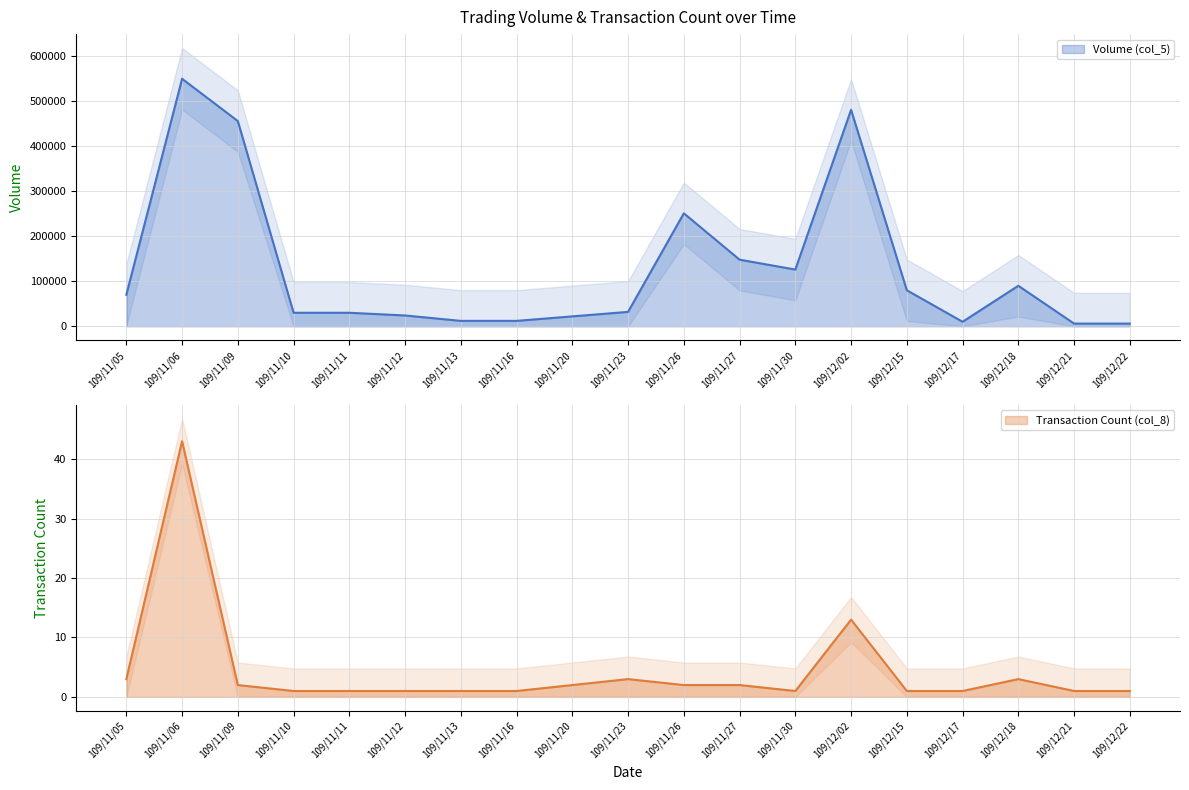

Rank the series at 109/11/26 from lowest to highest value.

Transaction Count (col_8), Volume (col_5)